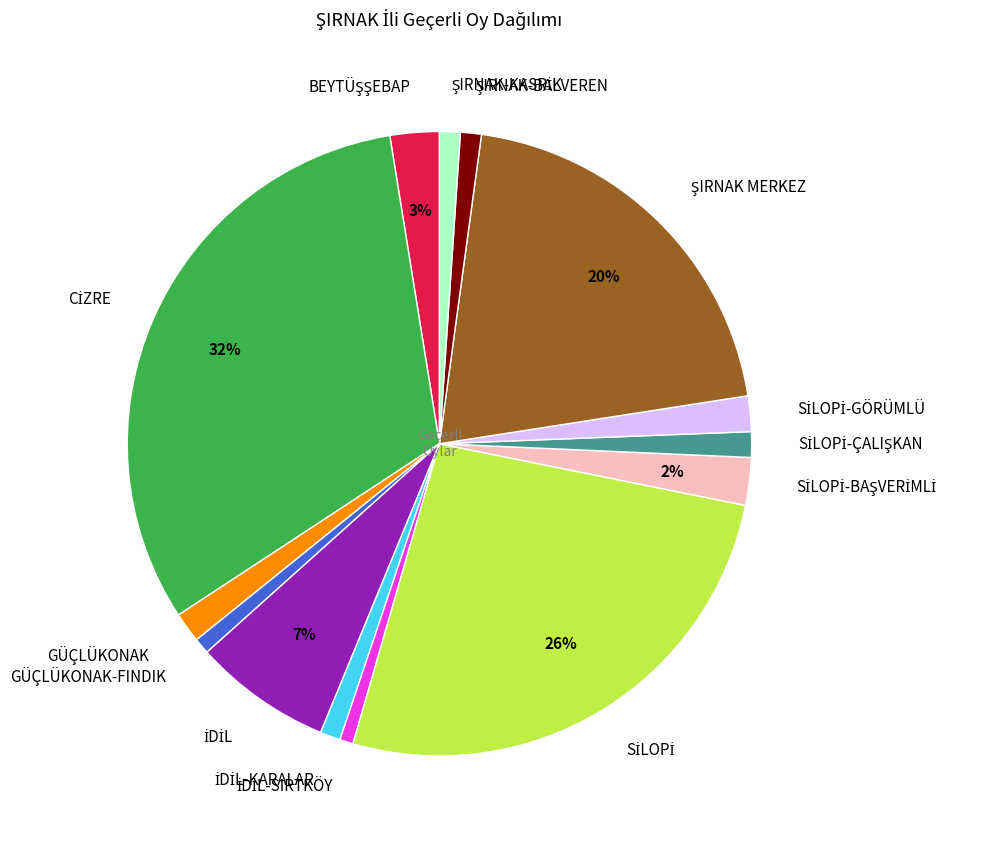

Is there any slice that represents more than half of the pie?

No